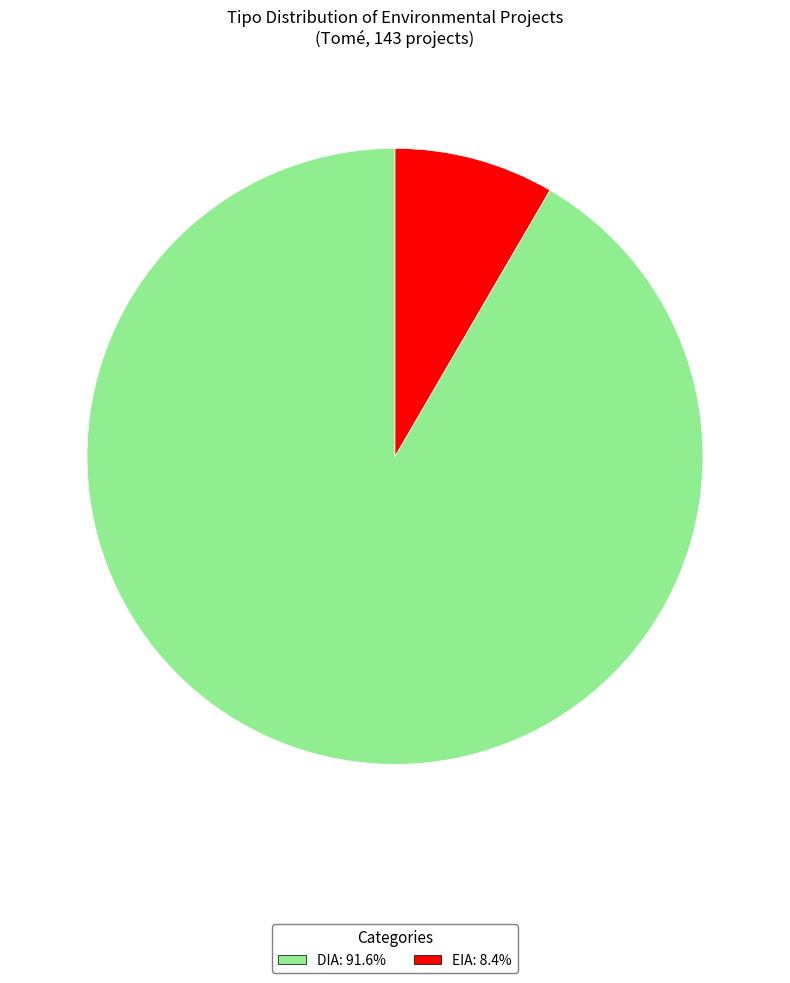

Between EIA and DIA, which is larger?

DIA